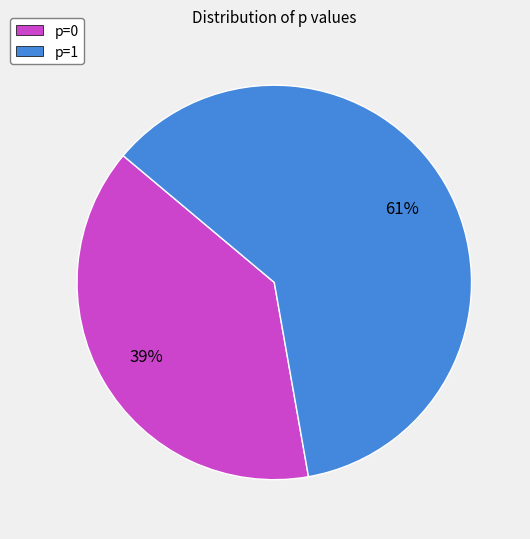

Which category has the biggest portion of the pie?

p=1